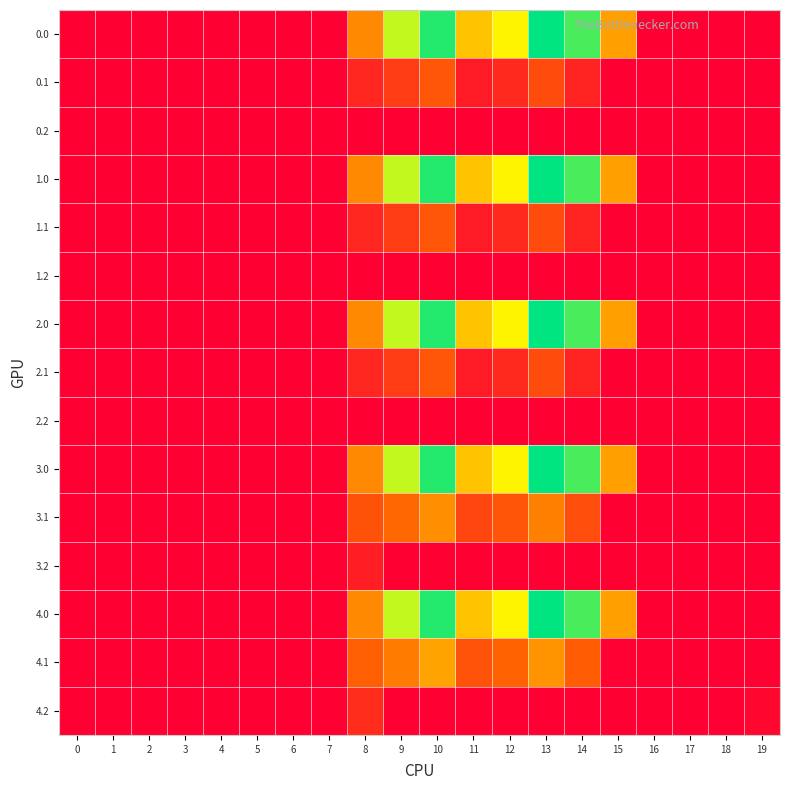

What is the difference between the highest and lowest values at 10?

916.2